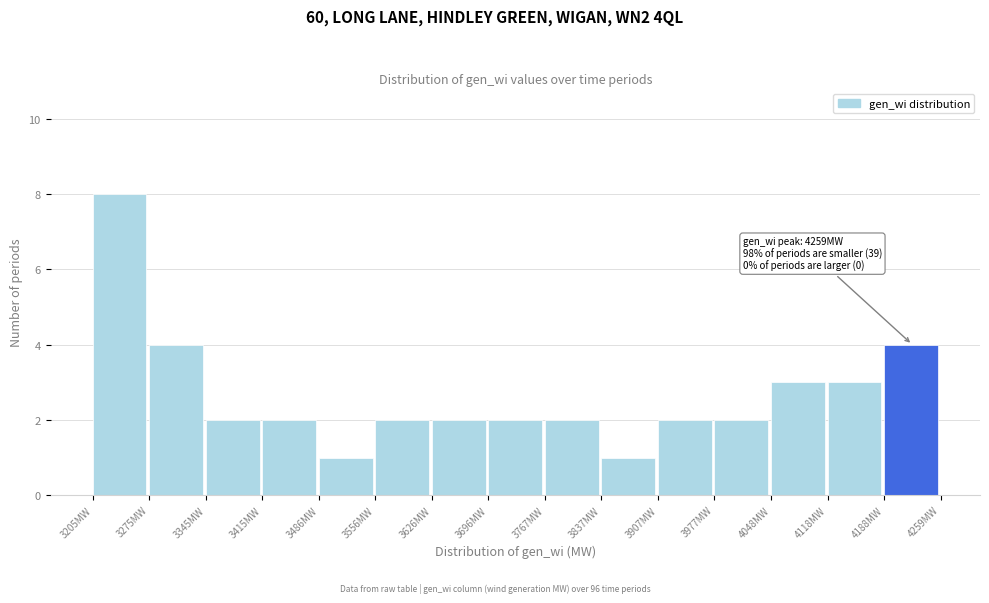

Which range on the x-axis has the tallest bar?

3210 to 3280